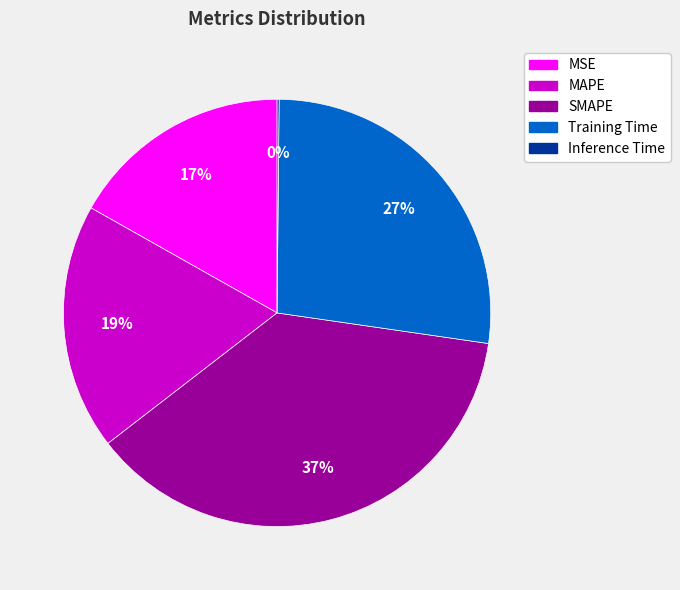

To the nearest percent, what is the average slice percentage?

20%